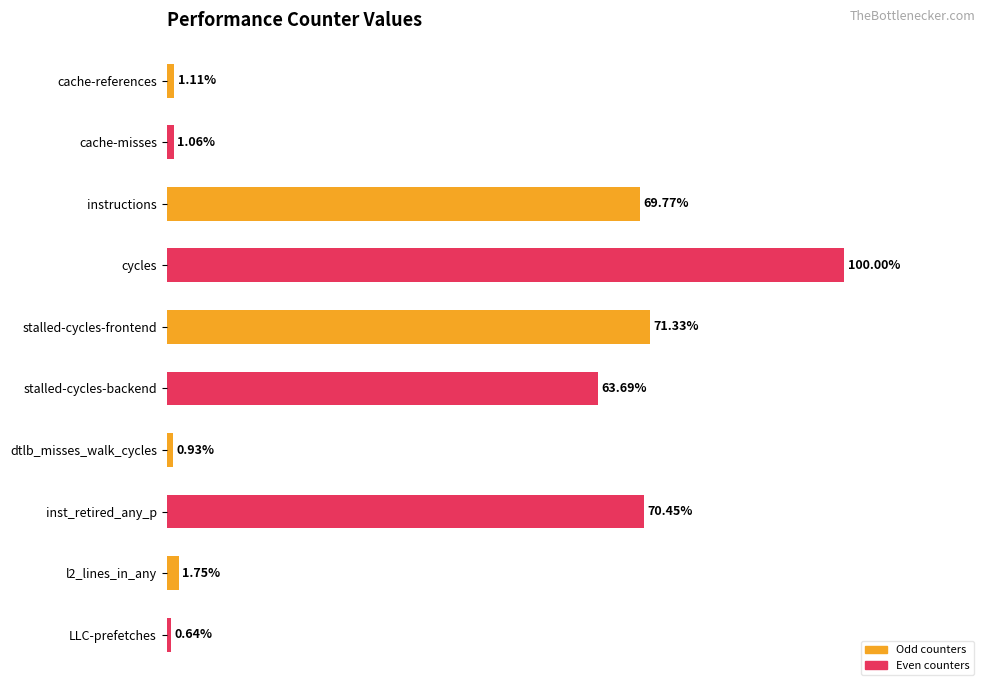

Which has a higher value, dtlb_misses_walk_cycles or instructions?

instructions